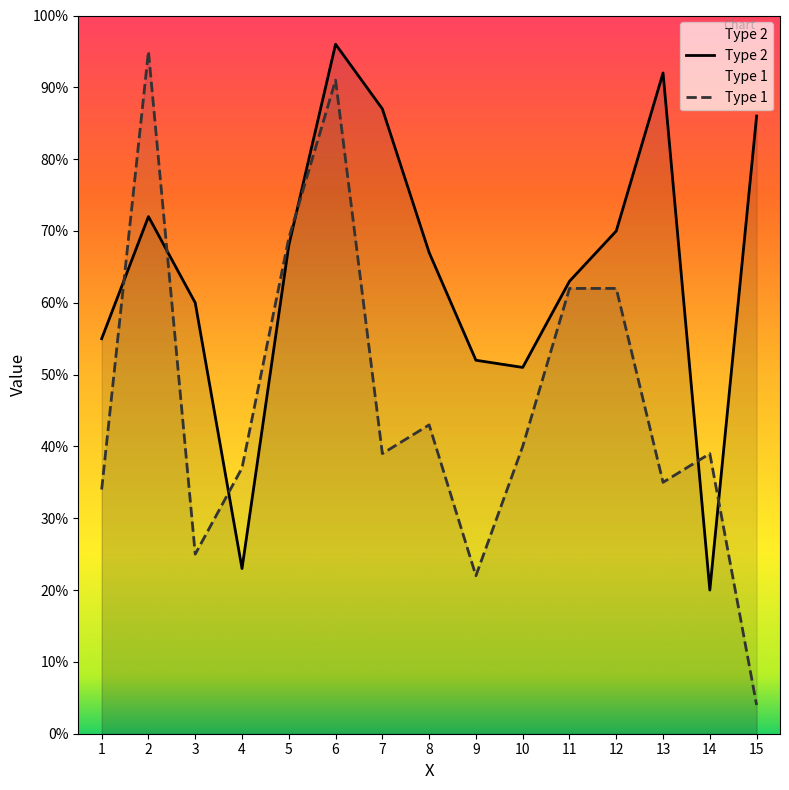

At which category is the sum across all series the highest?

6